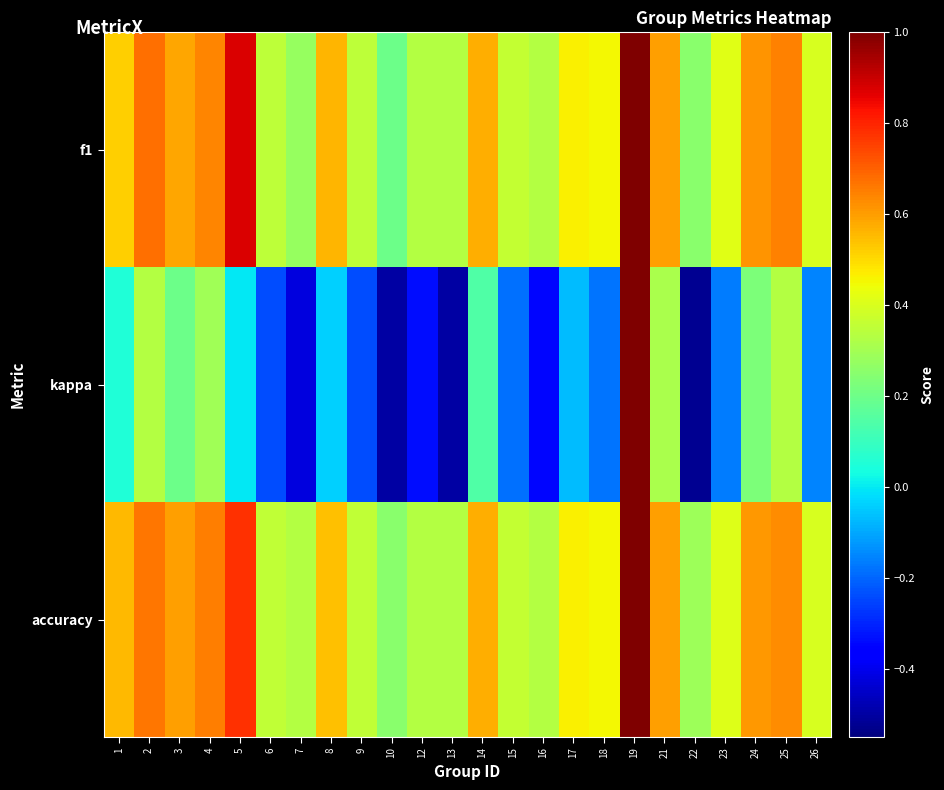

Which series changed the most between 7 and 13?

kappa